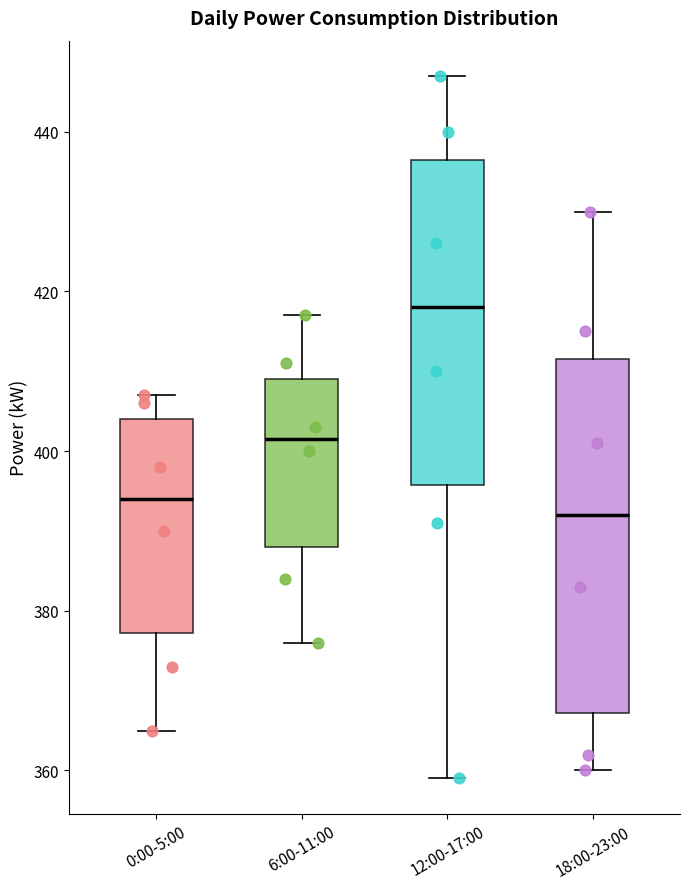

Reading left to right, read every box against the y-axis: the position of its median line, the range the box covers, and the ends of its whiskers. The values are not printed on the chart, so give them approximately, as read against the axis.

0:00-5:00: median 394, box 378 to 404, whiskers 366 to 408
6:00-11:00: median 402, box 388 to 410, whiskers 376 to 418
12:00-17:00: median 418, box 396 to 436, whiskers 360 to 448
18:00-23:00: median 392, box 368 to 412, whiskers 360 to 430